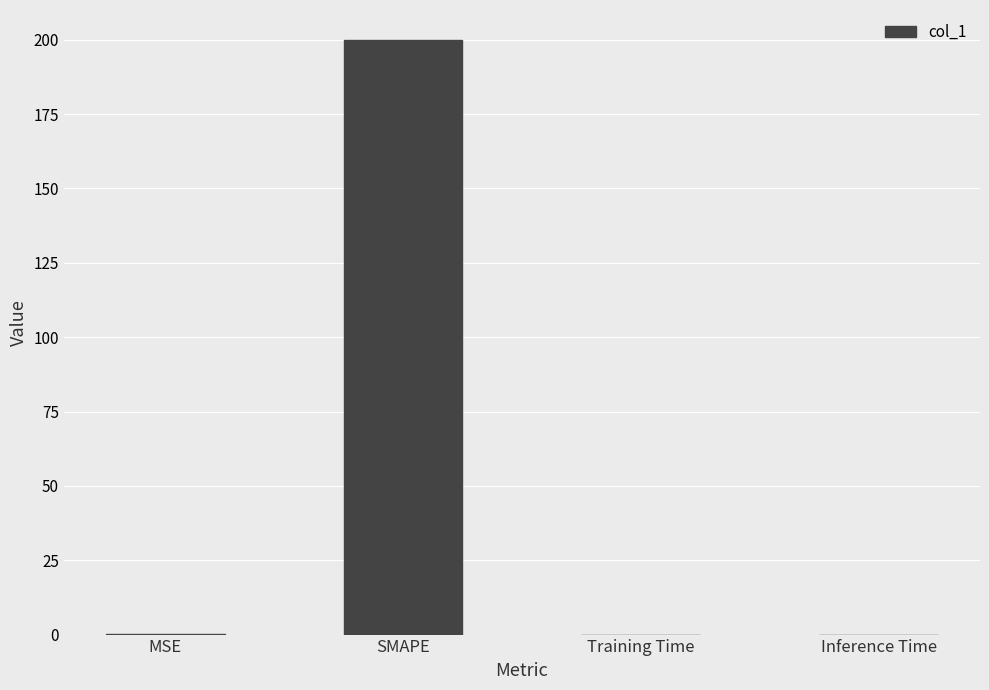

Which label corresponds to the largest value in the chart?

SMAPE